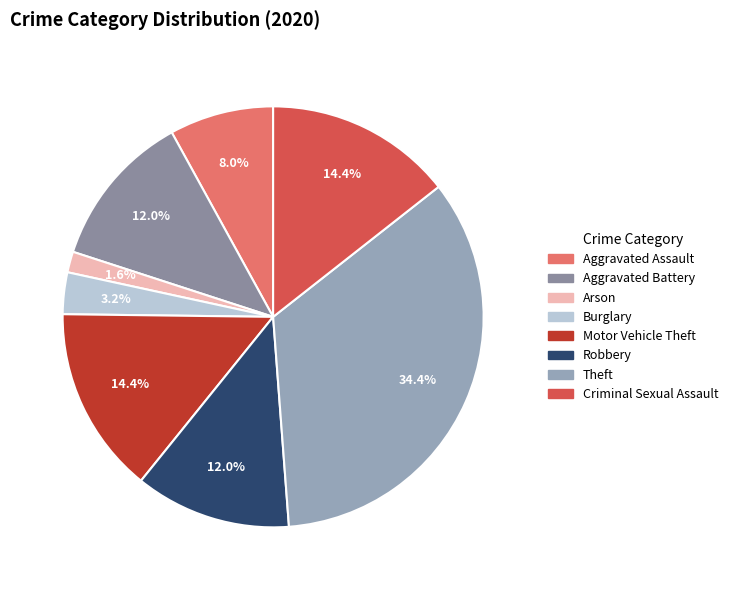

Does any single category account for the majority?

No